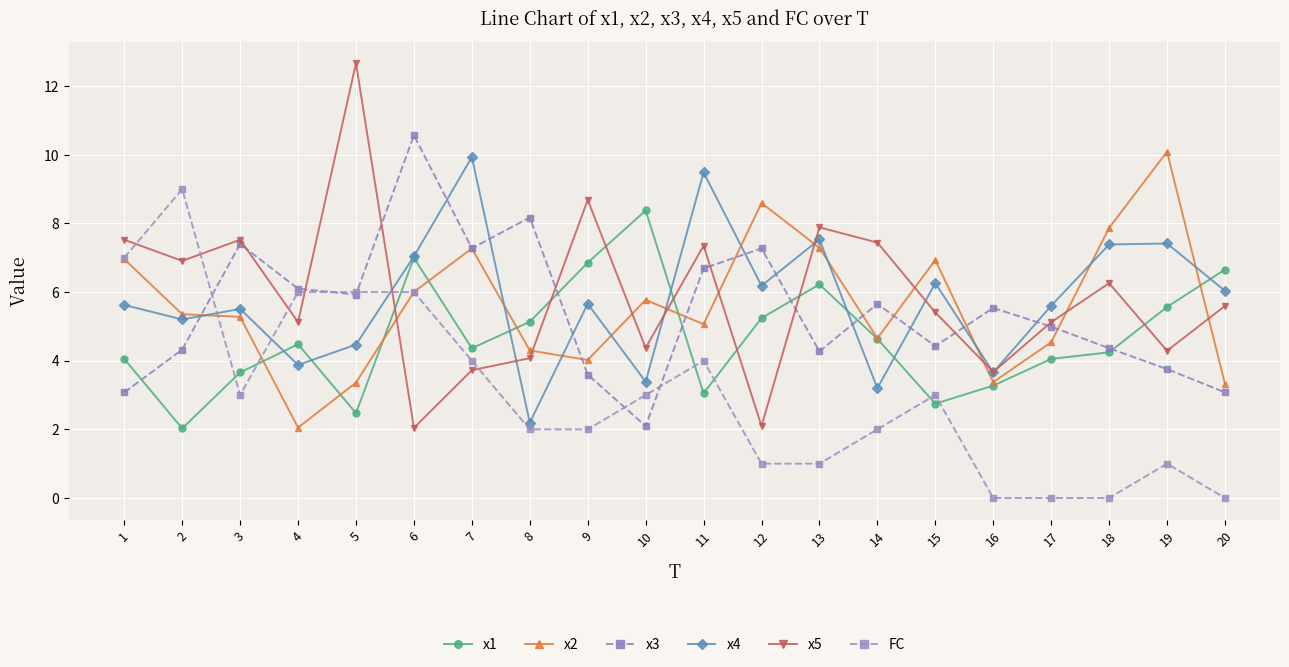

Which series ends up on top after the final intersection of x5 and x3?

x5